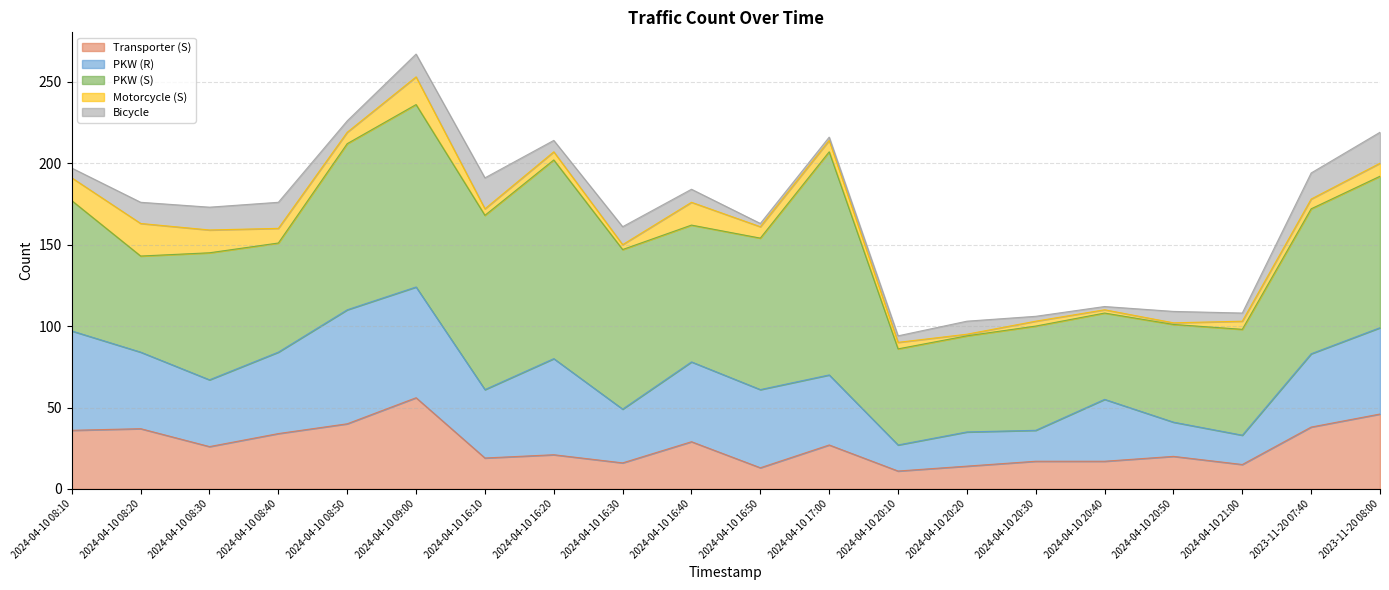

True or false: Motorcycle (S) and PKW (S) intersect in this chart.

False